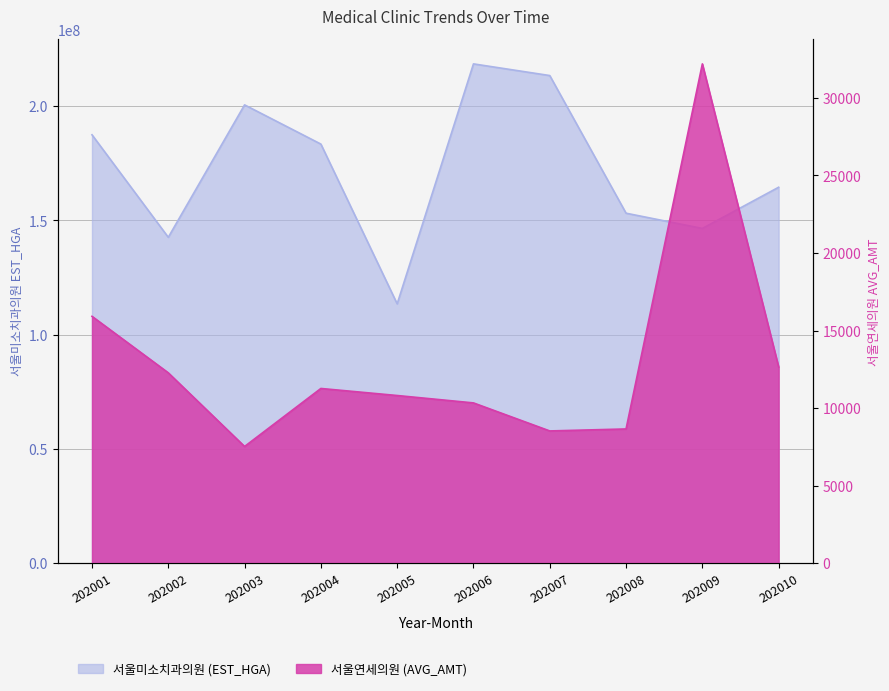

True or false: 서울연세의원 (AVG_AMT) has more than 0 points higher than both neighbors.

True